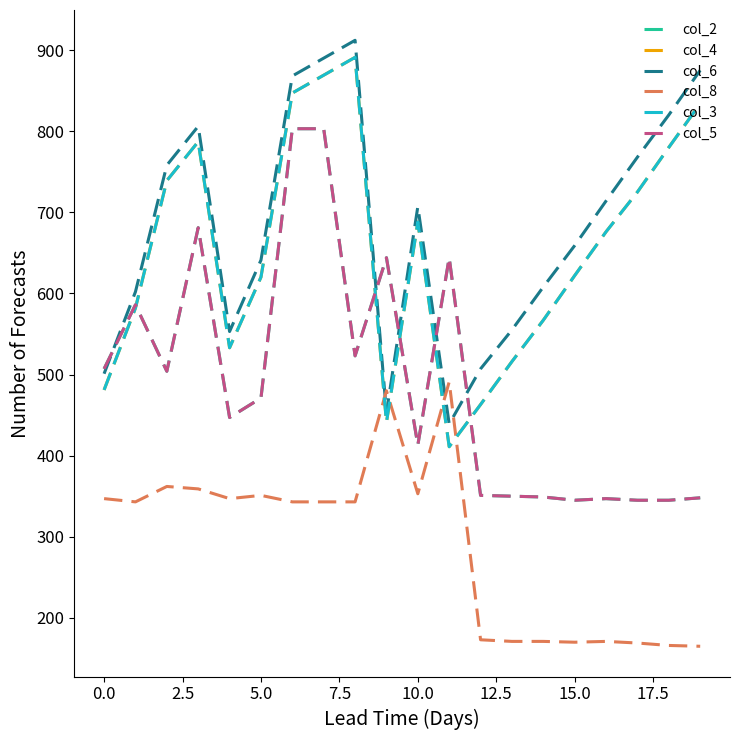

Is this an area chart (filled region under the line)?

No